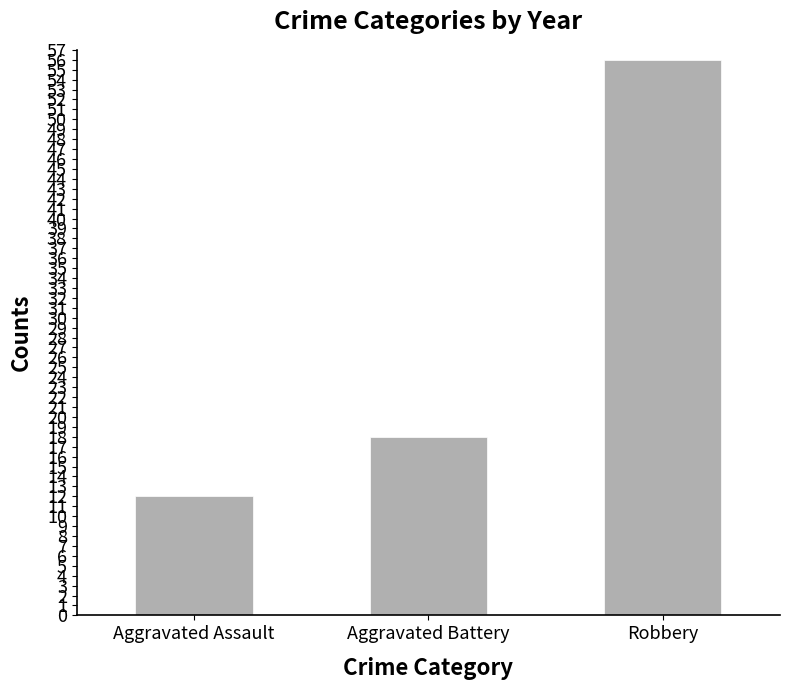

How many bars are there in total?

3